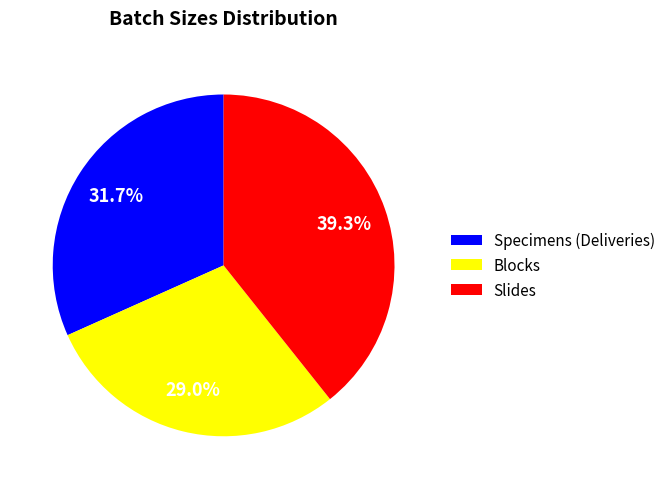

Does Slides account for over 50% of the chart?

No